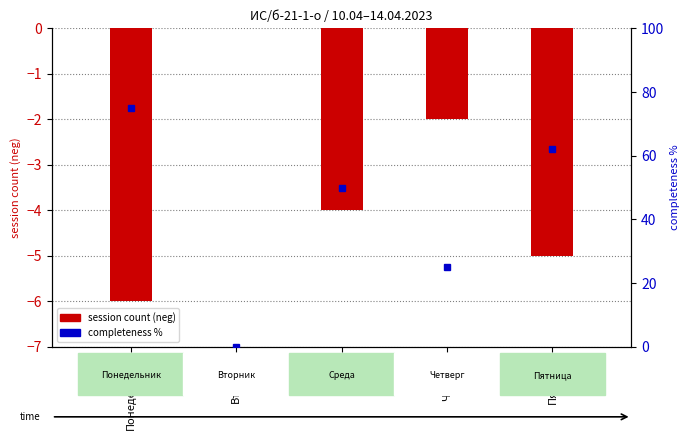

Which label corresponds to the largest value in the chart?

Понедельник